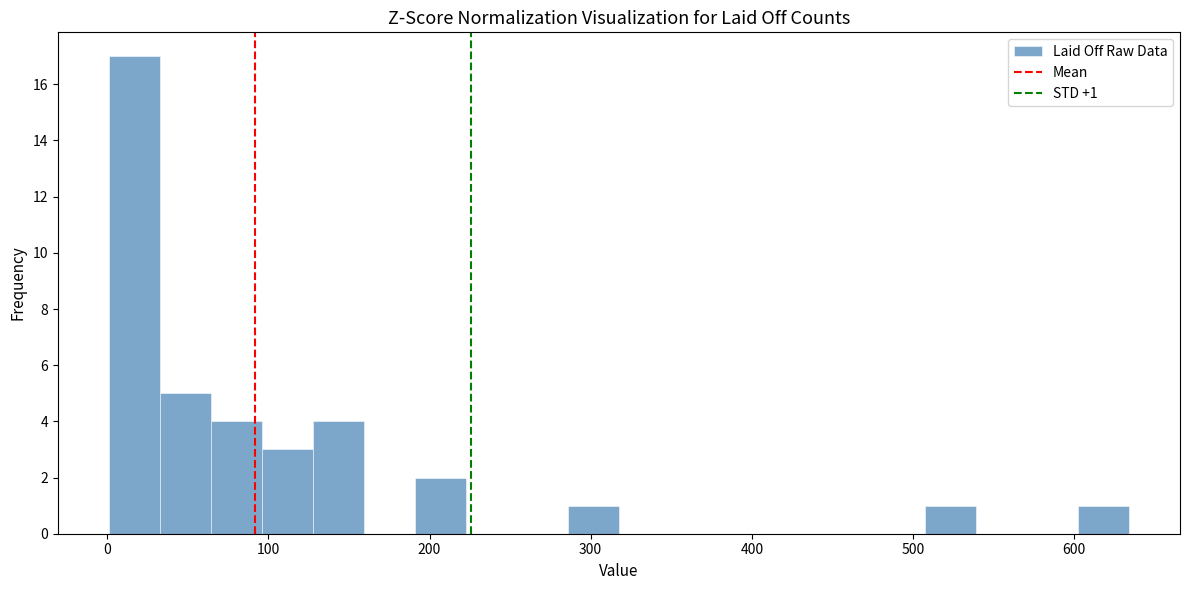

Read against the x-axis, roughly where is the centre of the tallest bar?

20